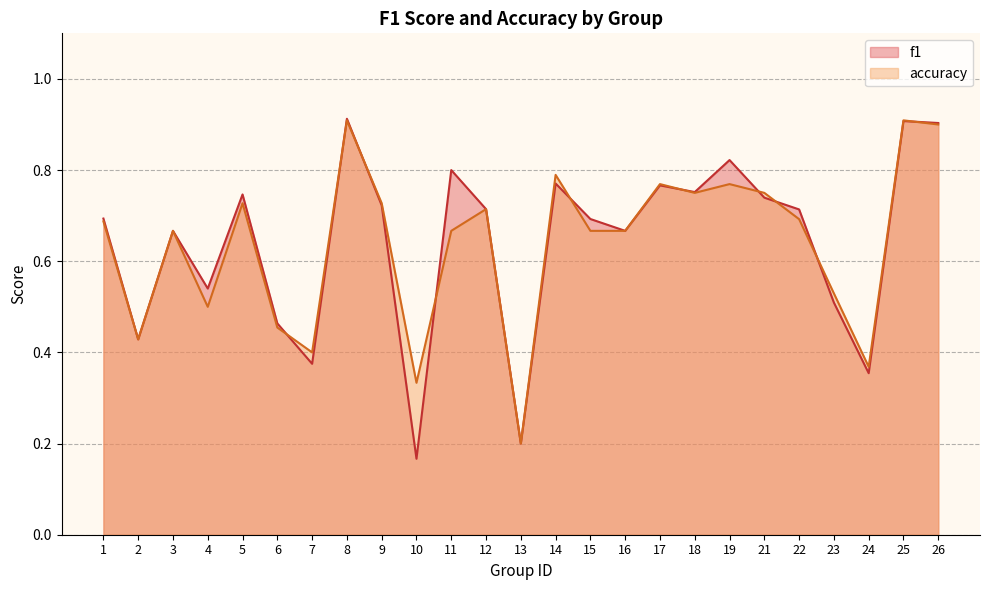

What are all the series names shown in the legend?

f1, accuracy